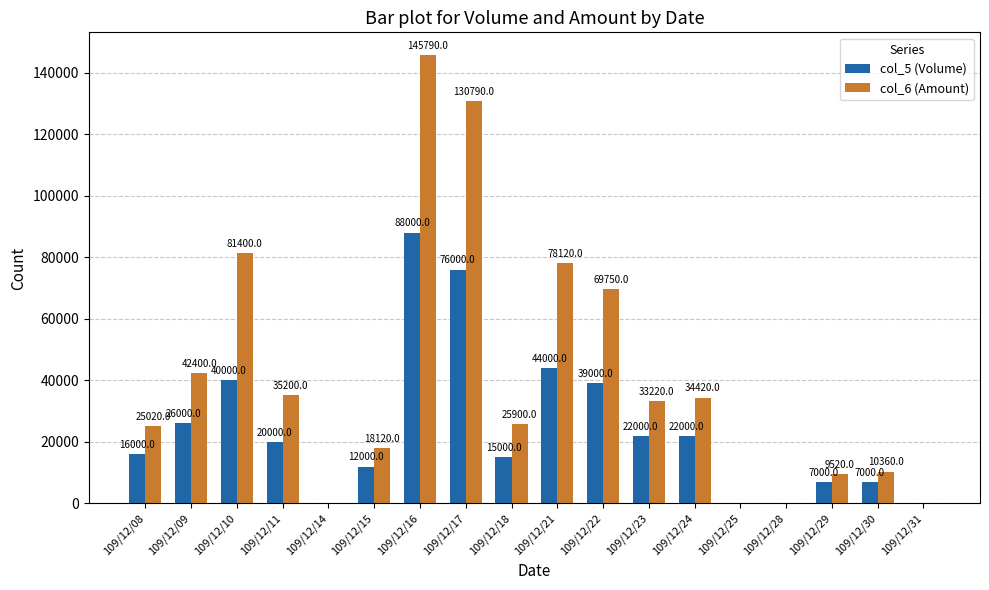

What is the average value of the col_6 (Amount) series?

41112